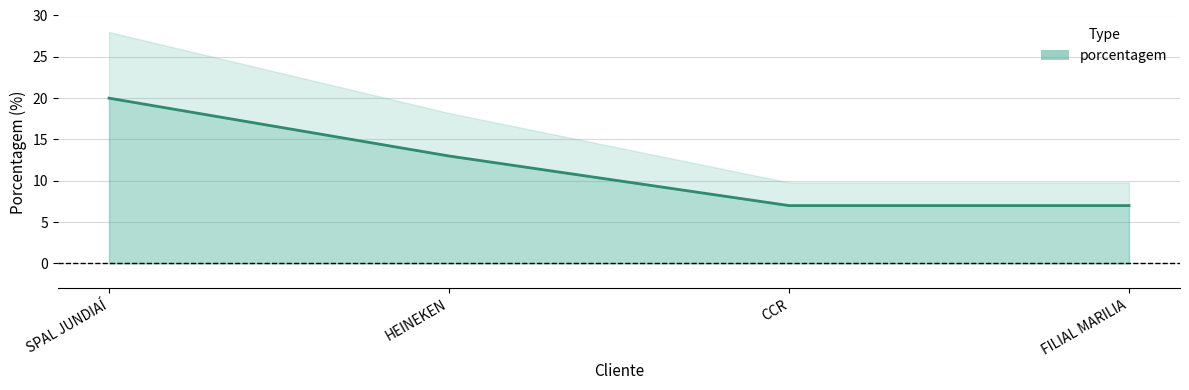

What is the maximum value shown in the chart?

20